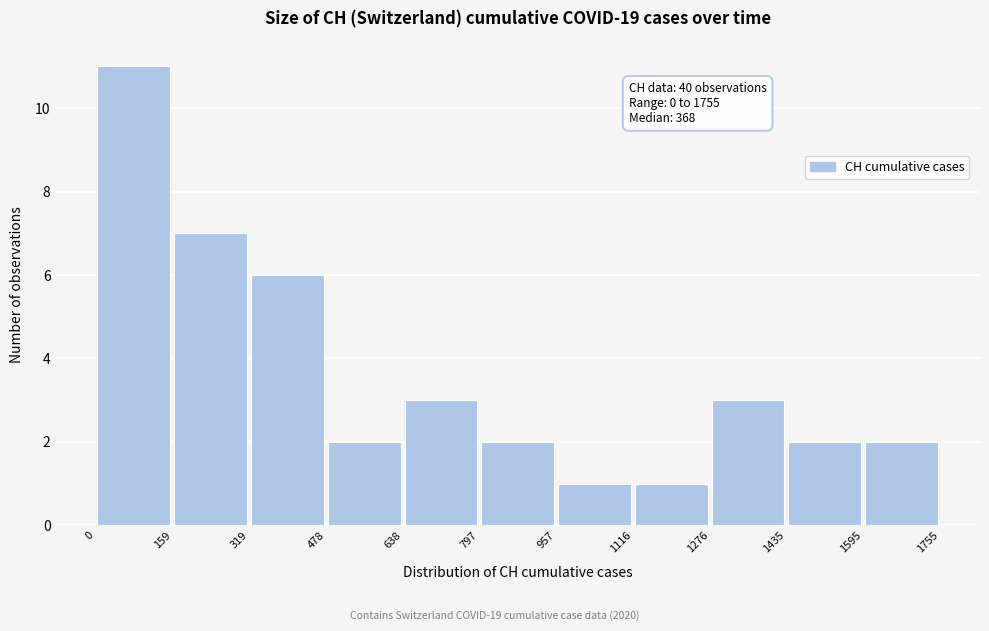

Over which range of the x-axis is the bar tallest?

0 to 159